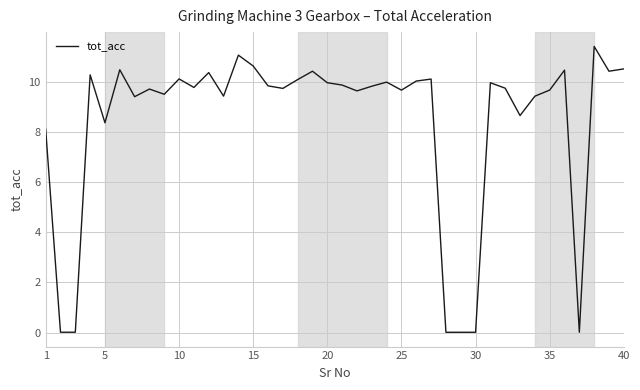

What is the greatest value displayed?

11.4